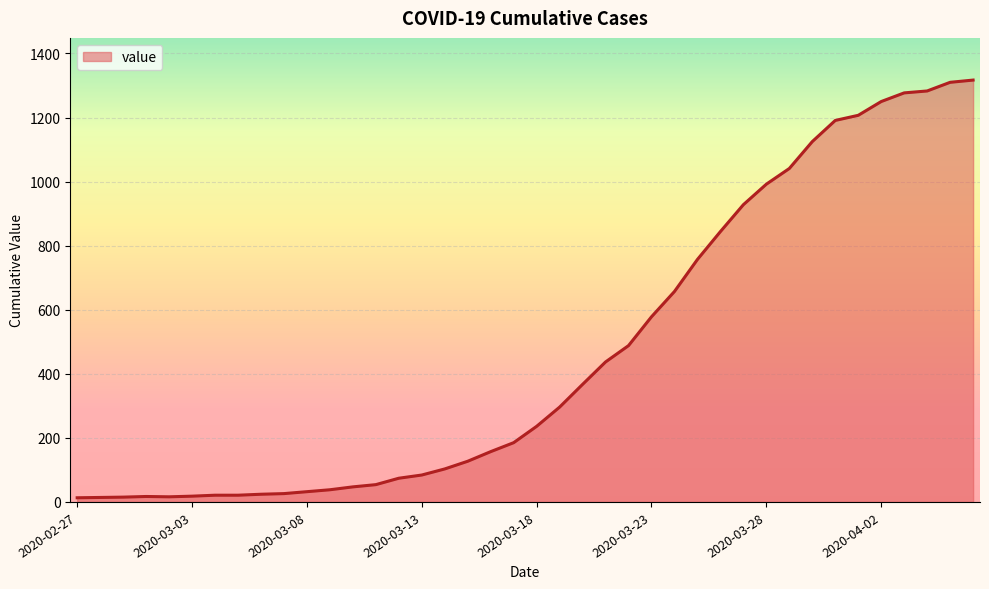

What is the difference between the maximum and minimum values?

1304